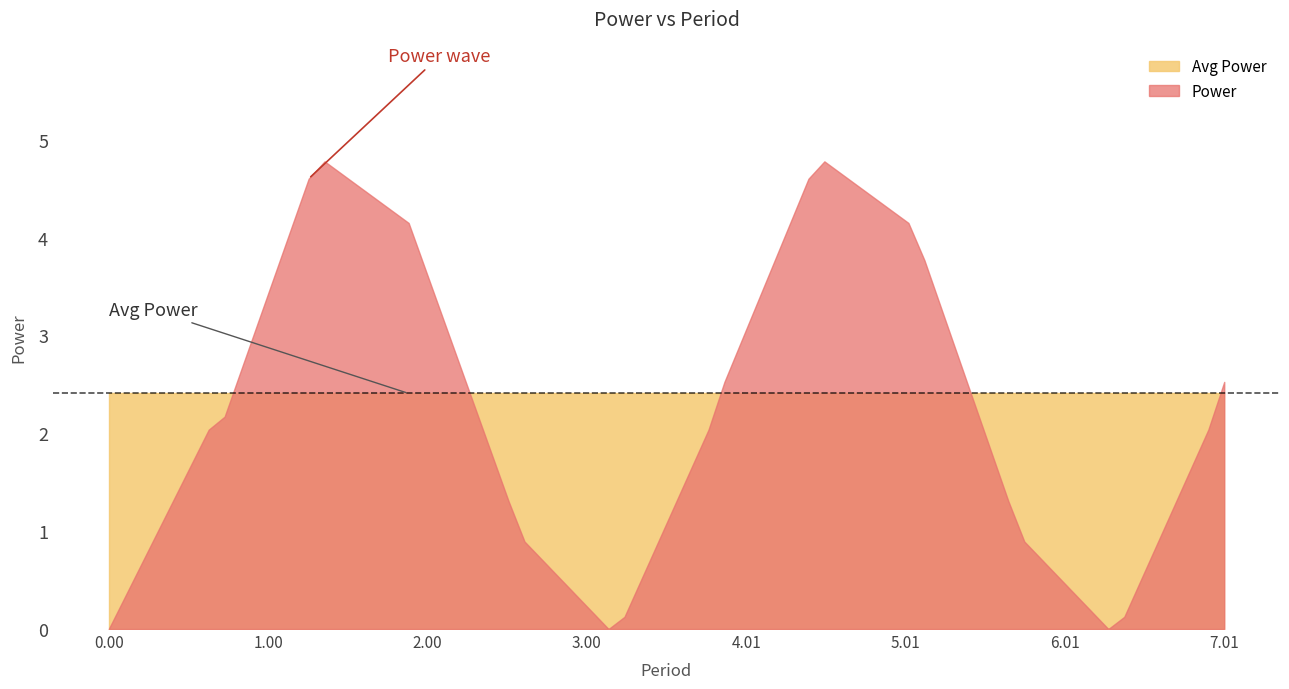

Where do Power and Avg Power first cross each other?

0.6283185307179586 and 1.2566370614359172